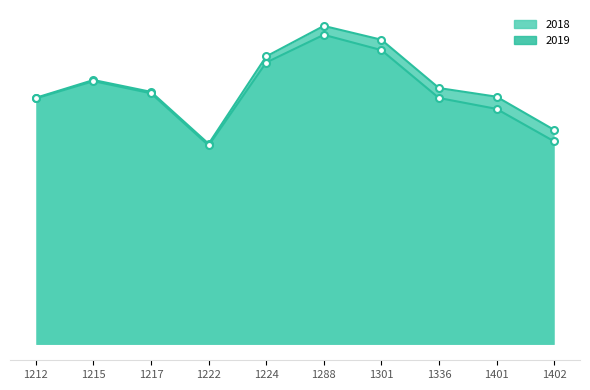

Which series has the largest total across all categories?

2018